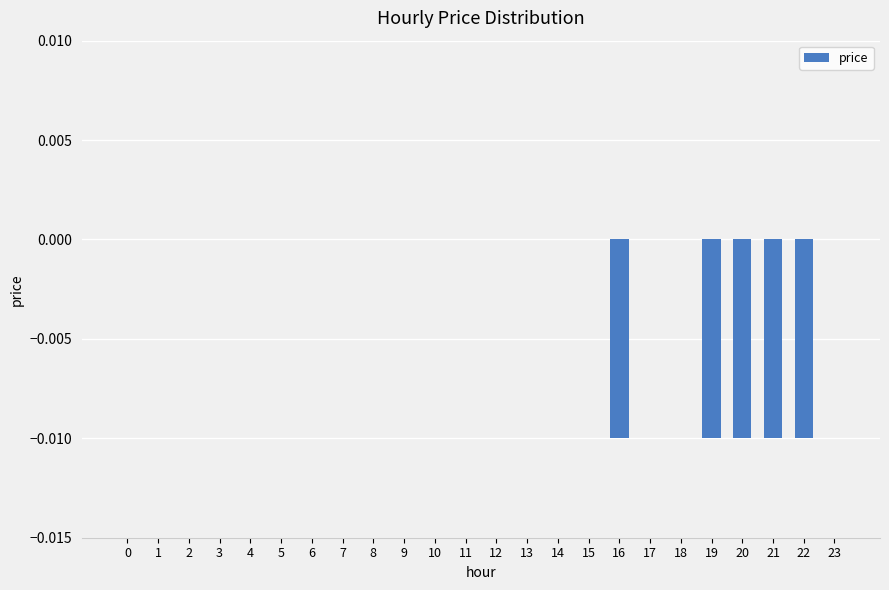

The chart shows a value of -0.0 at 16. True or false?

True